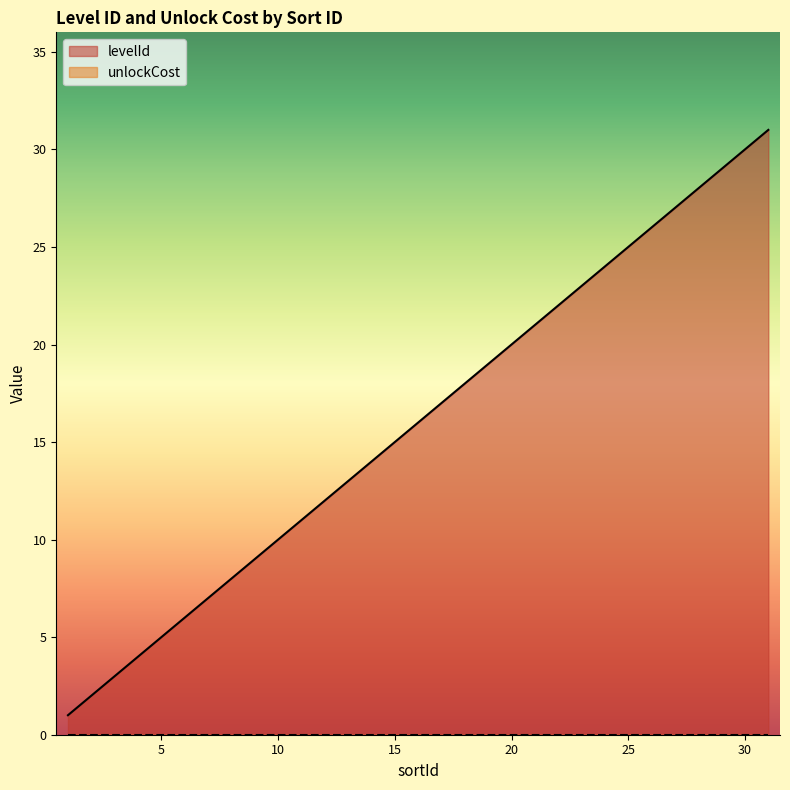

Is it true that the value at 13 is 6?

False